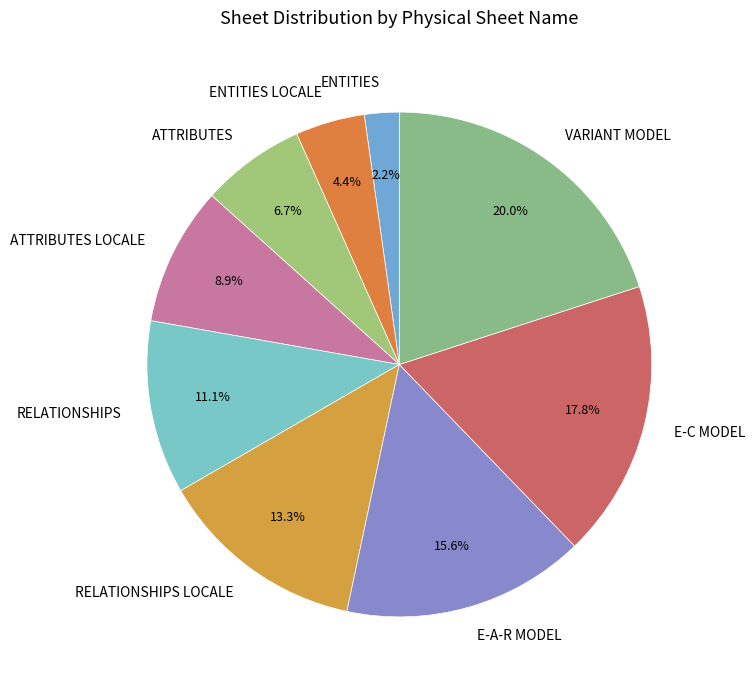

What portion of the pie excludes RELATIONSHIPS?

88.9%